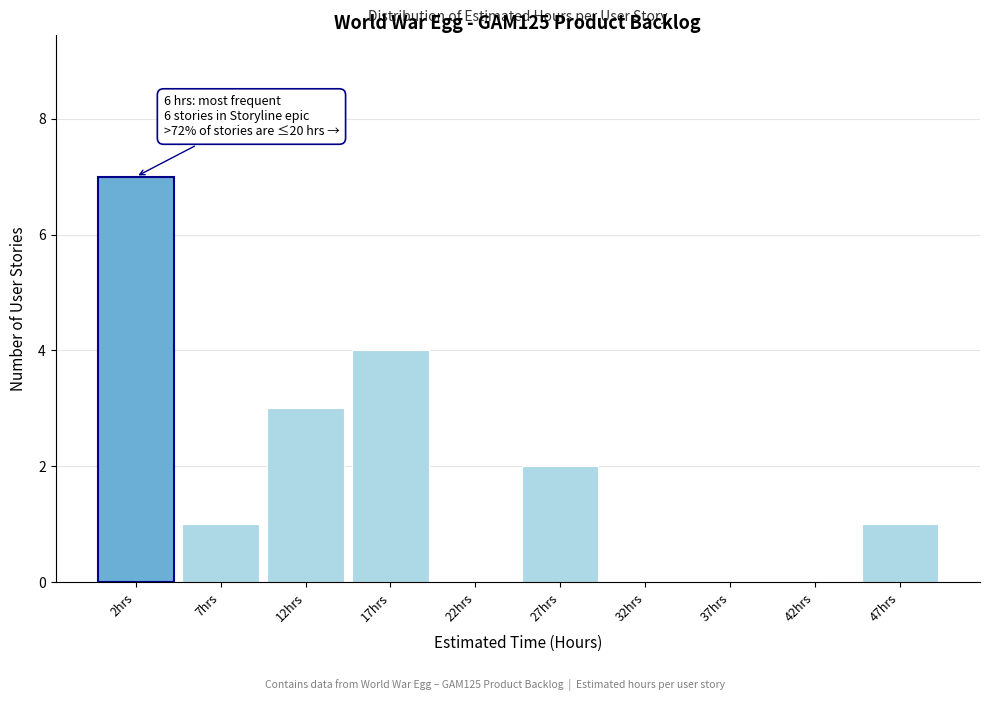

Reading left to right, transcribe all the data shown in this chart.

2hrs=7	7hrs=1	12hrs=3	17hrs=4	22hrs=0	27hrs=2	32hrs=0	37hrs=0	42hrs=0	47hrs=1